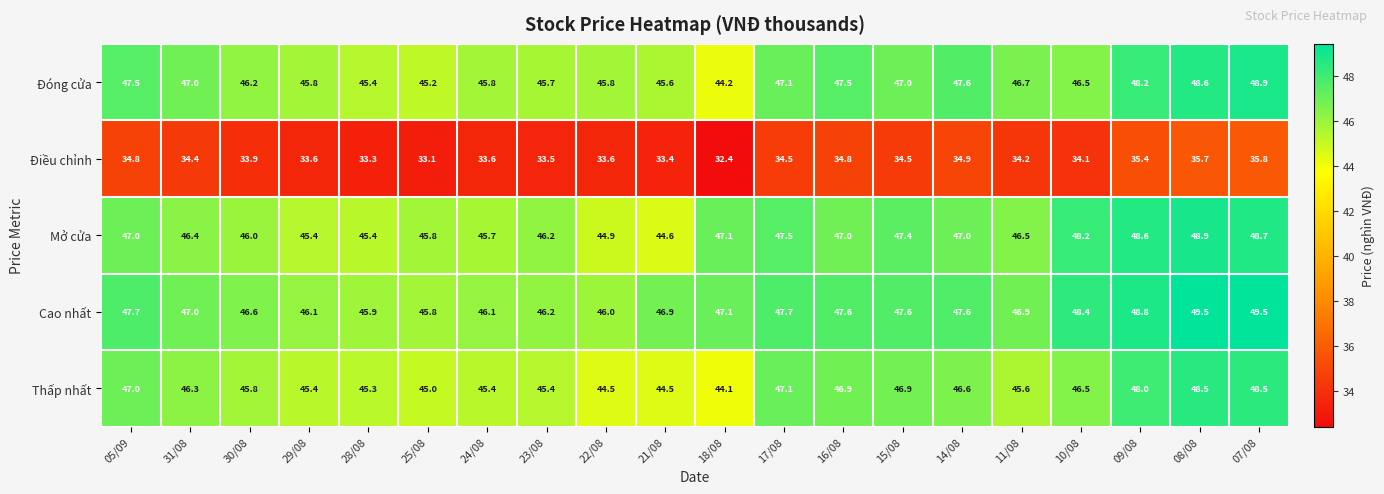

Rank the series at 30/08 from lowest to highest value.

Điều chỉnh, Thấp nhất, Mở cửa, Đóng cửa, Cao nhất